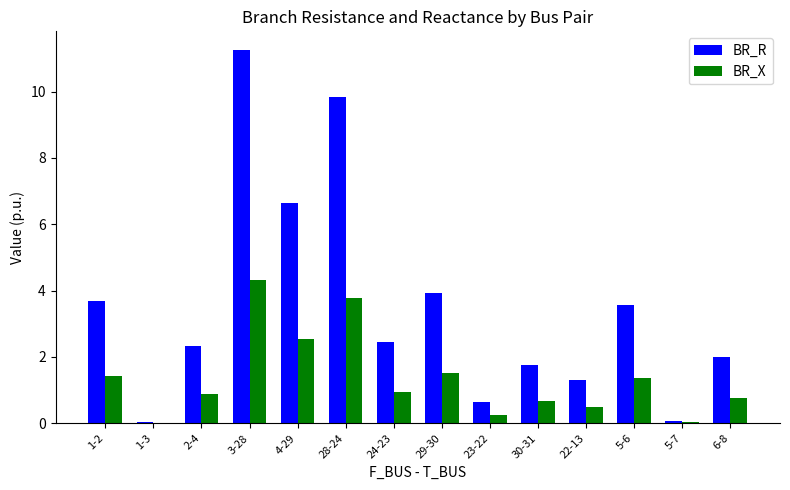

Between 1-3 and 30-31, which series saw the biggest shift?

BR_R